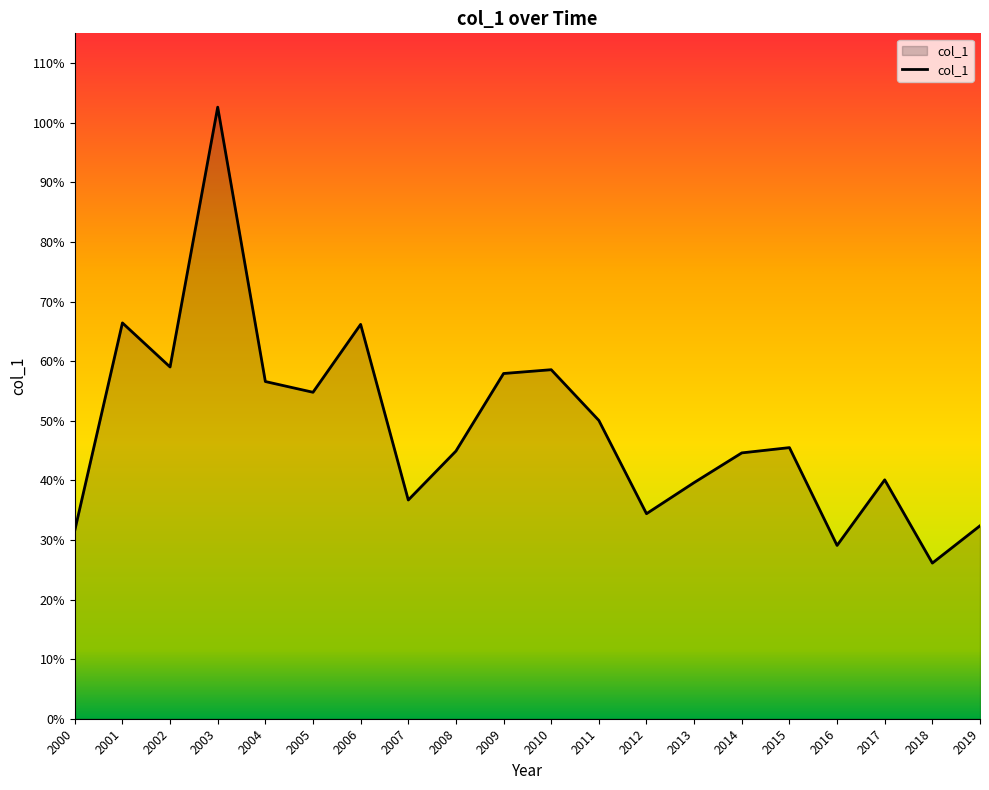

Is this an area chart (filled region under the line)?

Yes